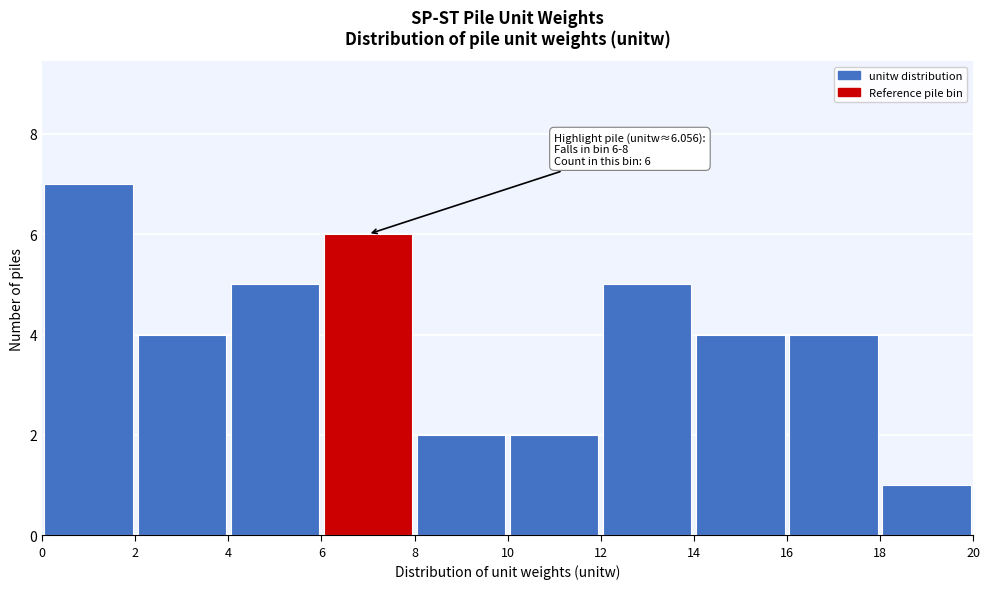

Which range on the x-axis has the tallest bar?

0 to 2